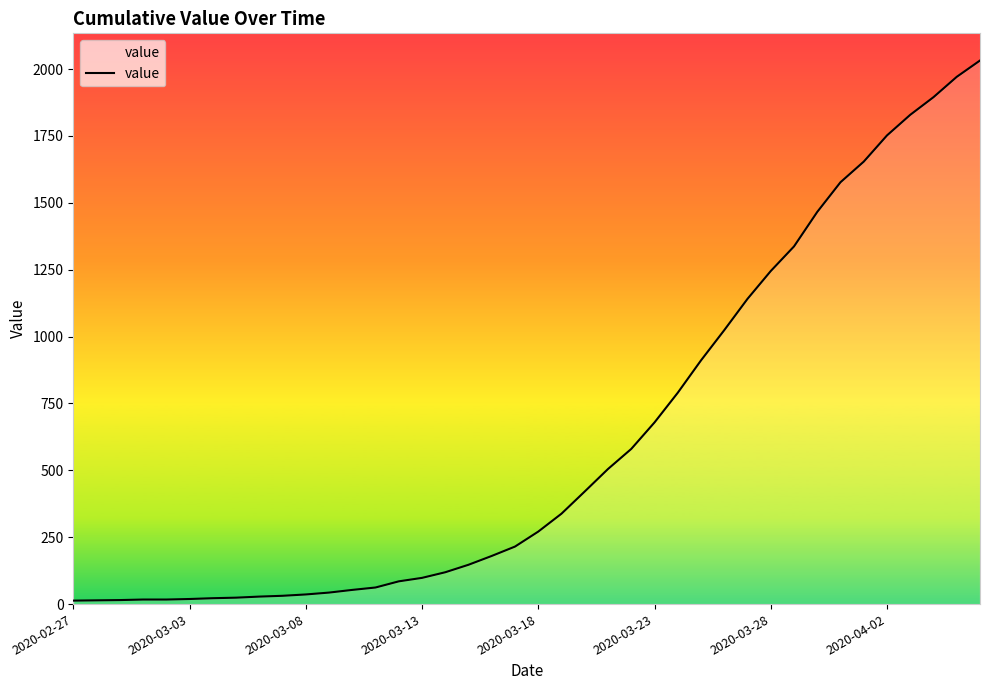

What is the difference between the maximum and minimum values?

2019